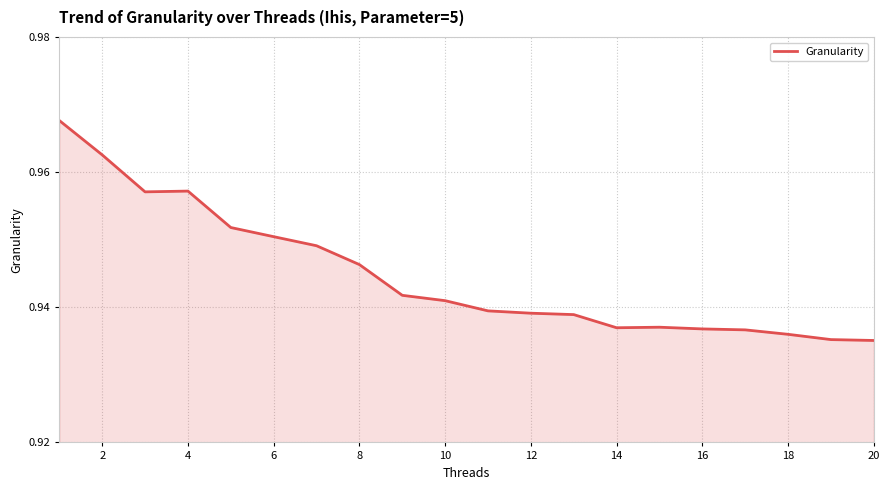

What is the minimum value shown in the chart?

0.9